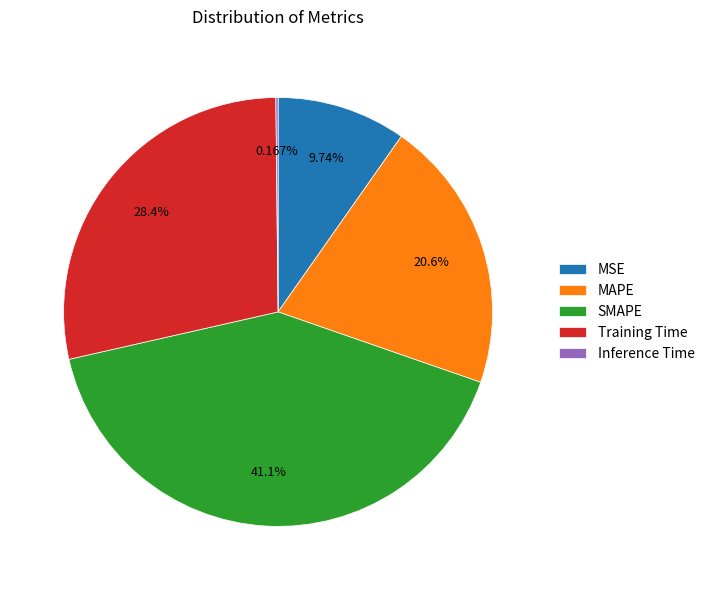

Does any single category account for the majority?

No